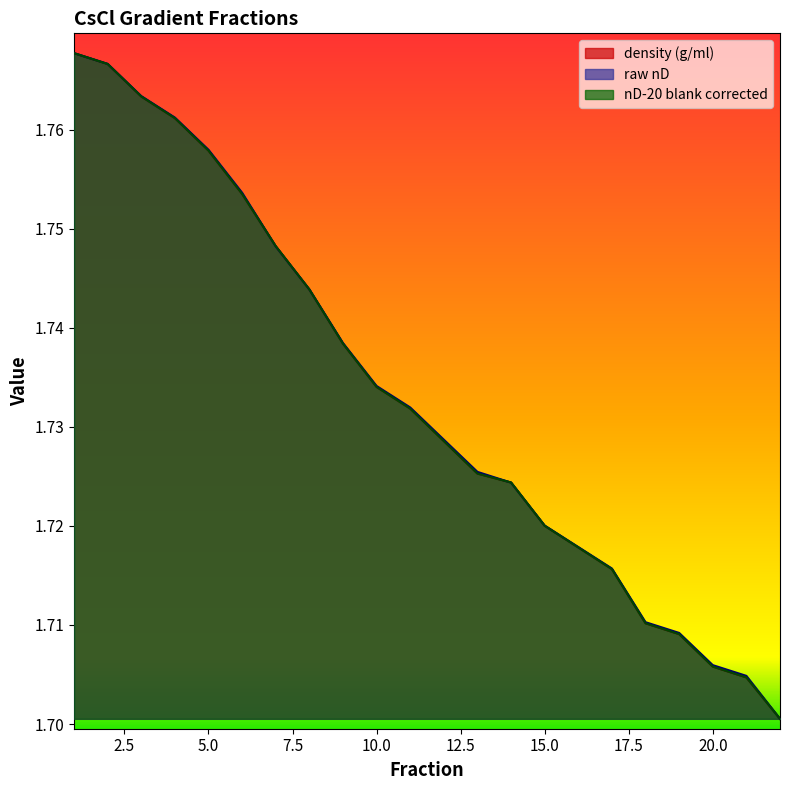

Reading left to right, list all the values displayed in this chart.

raw nD: 1=1.8	2=1.8	3=1.8	4=1.8	5=1.8	6=1.8	7=1.7	8=1.7	9=1.7	10=1.7	11=1.7	12=1.7	13=1.7	14=1.7	15=1.7	16=1.7	17=1.7	18=1.7	19=1.7	20=1.7	21=1.7	22=1.7
nD-20 blank corrected: 1=1.8	2=1.8	3=1.8	4=1.8	5=1.8	6=1.8	7=1.7	8=1.7	9=1.7	10=1.7	11=1.7	12=1.7	13=1.7	14=1.7	15=1.7	16=1.7	17=1.7	18=1.7	19=1.7	20=1.7	21=1.7	22=1.7
density (g/ml): 1=1.8	2=1.8	3=1.8	4=1.8	5=1.8	6=1.8	7=1.7	8=1.7	9=1.7	10=1.7	11=1.7	12=1.7	13=1.7	14=1.7	15=1.7	16=1.7	17=1.7	18=1.7	19=1.7	20=1.7	21=1.7	22=1.7